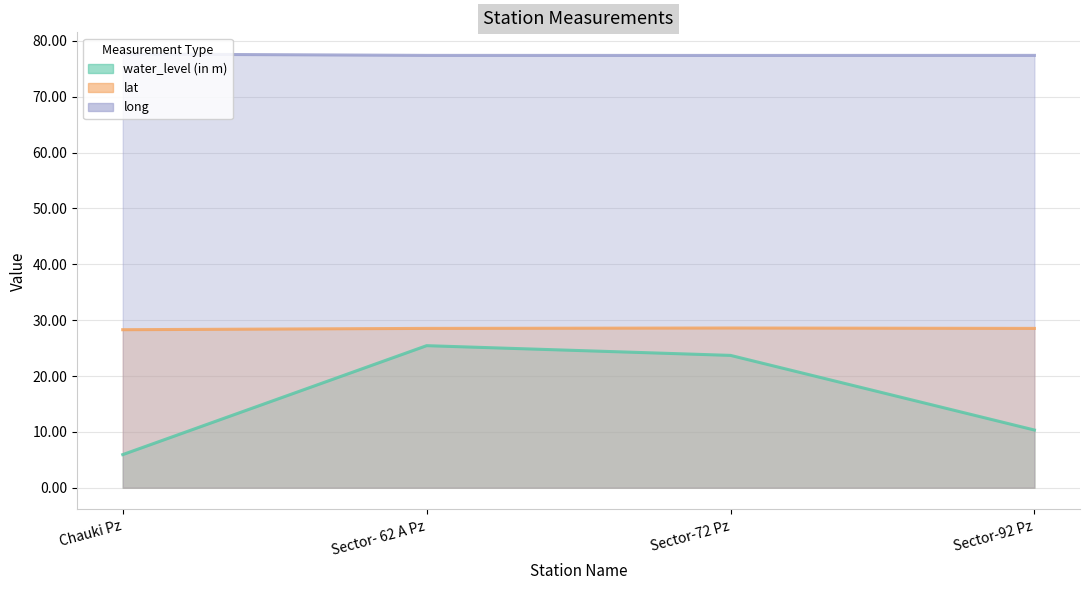

What is the smallest value displayed?

5.9